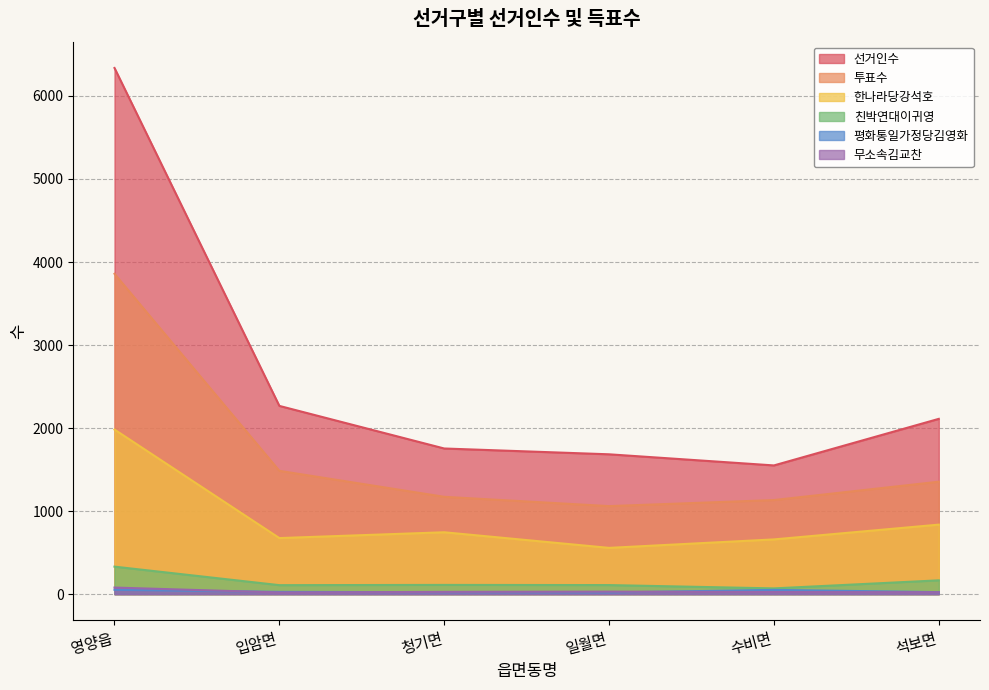

What is the sum of all 무소속김교찬 values?

204